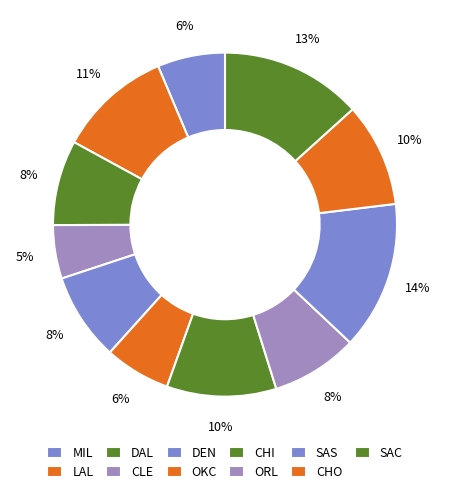

To the nearest percent, what is the difference between the MIL and CLE slice percentages?

1%